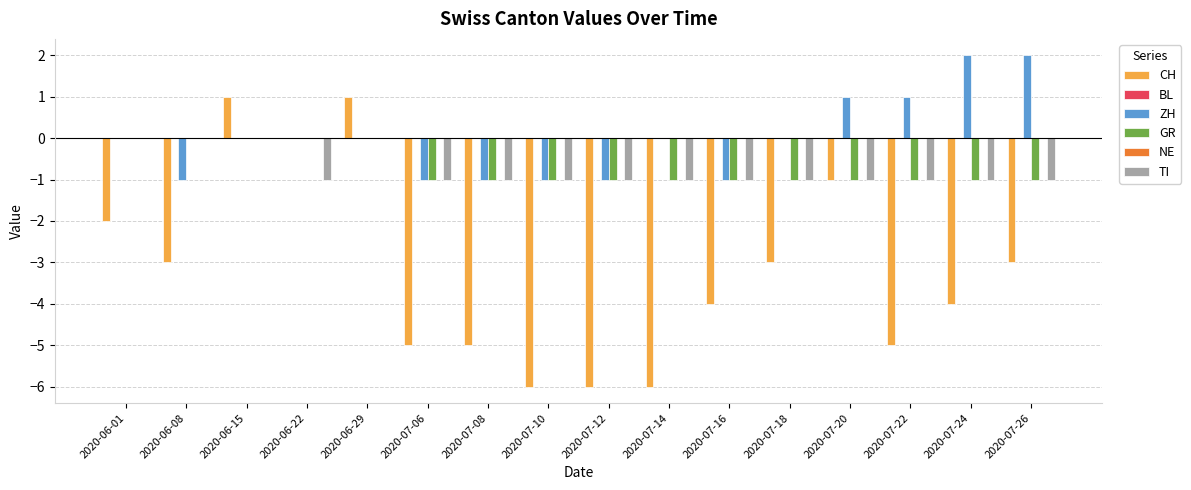

List the series in order of their peak value, lowest first.

BL, GR, NE, TI, CH, ZH